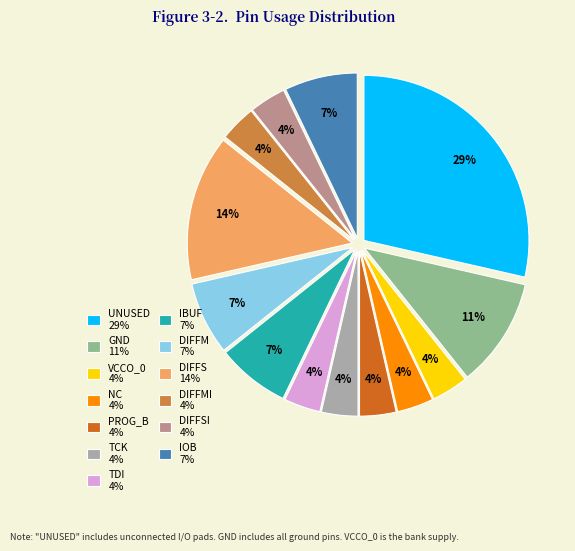

Is it true that DIFFM 7% is 7% of the pie?

True